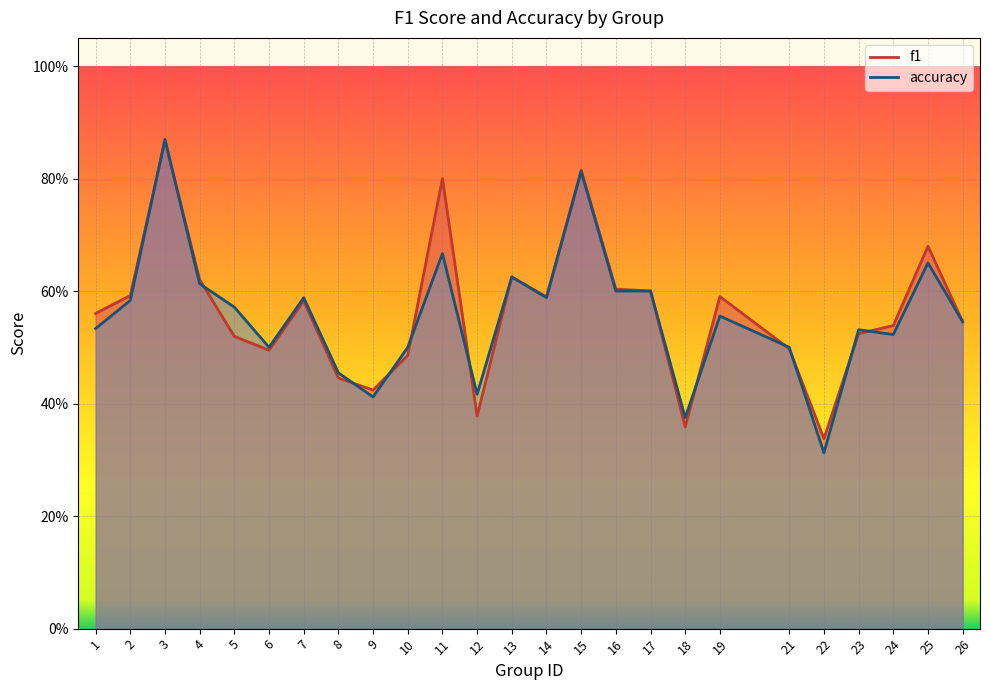

Which category has the lowest value in the f1 series?

22